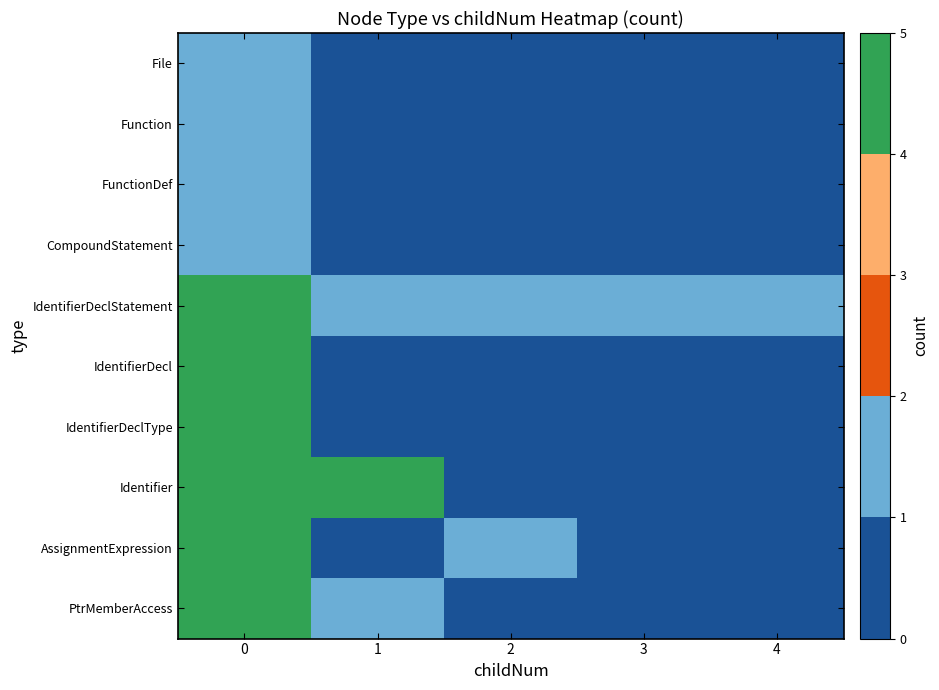

Reading left to right, what are all the values shown in this chart?

File: 0=1	1=0	2=0	3=0	4=0
Function: 0=1	1=0	2=0	3=0	4=0
FunctionDef: 0=1	1=0	2=0	3=0	4=0
CompoundStatement: 0=1	1=0	2=0	3=0	4=0
IdentifierDeclStatement: 0=5	1=1	2=1	3=1	4=1
IdentifierDecl: 0=5	1=0	2=0	3=0	4=0
IdentifierDeclType: 0=5	1=0	2=0	3=0	4=0
Identifier: 0=5	1=5	2=0	3=0	4=0
AssignmentExpression: 0=5	1=0	2=1	3=0	4=0
PtrMemberAccess: 0=4	1=1	2=0	3=0	4=0